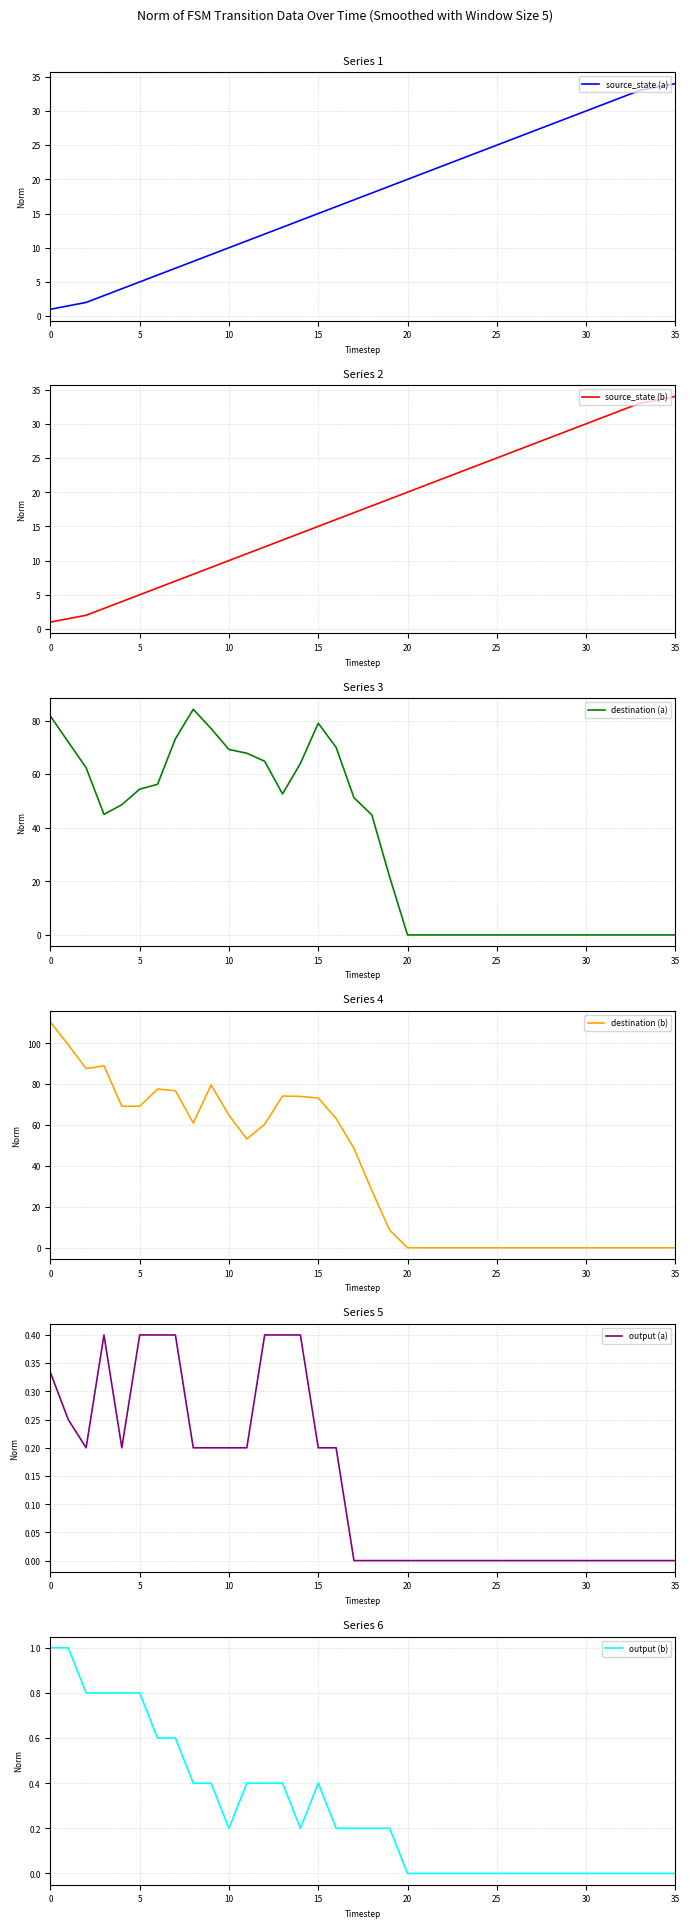

How many output (b) values are between 0 and 1?

36